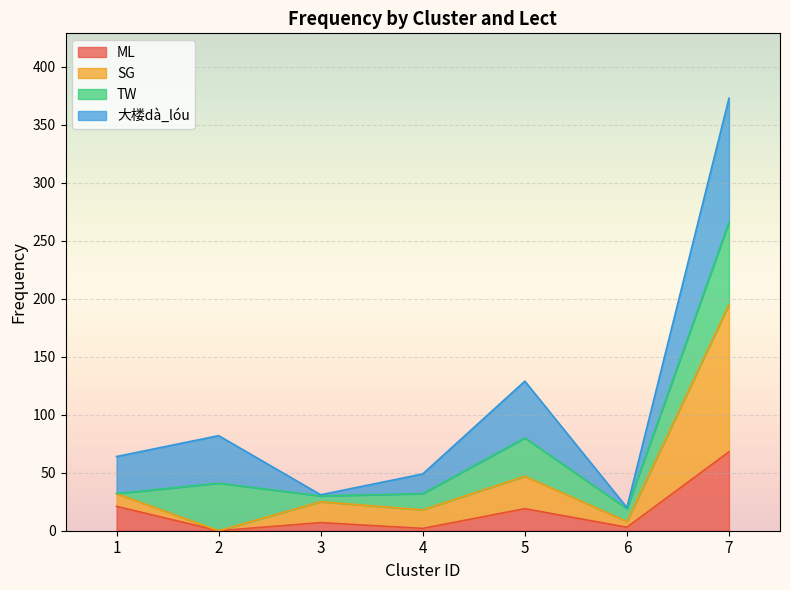

True or false: SG and ML cross at least once.

False